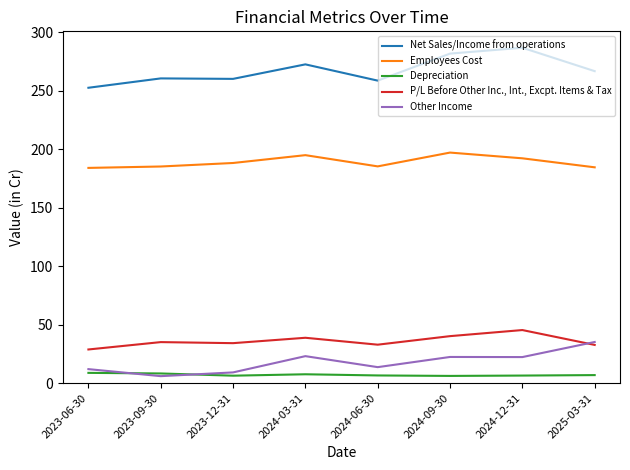

Does the chart have visible grid lines?

No